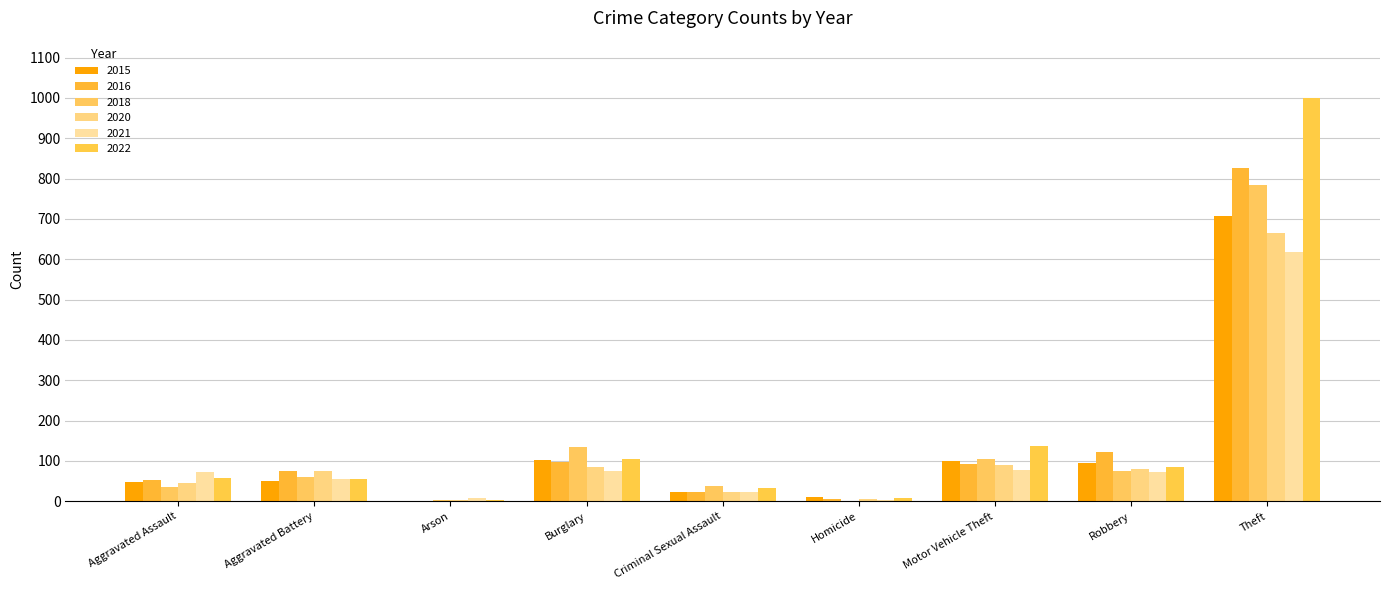

How many groups of bars are there?

9